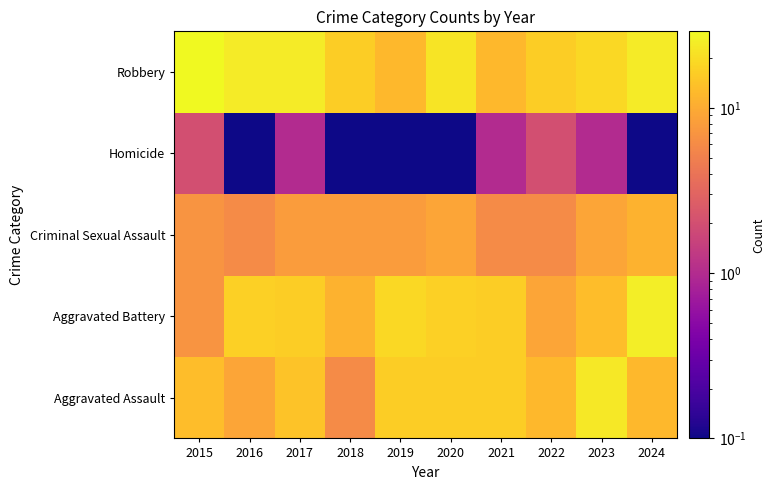

How many distinct data groups are displayed?

5